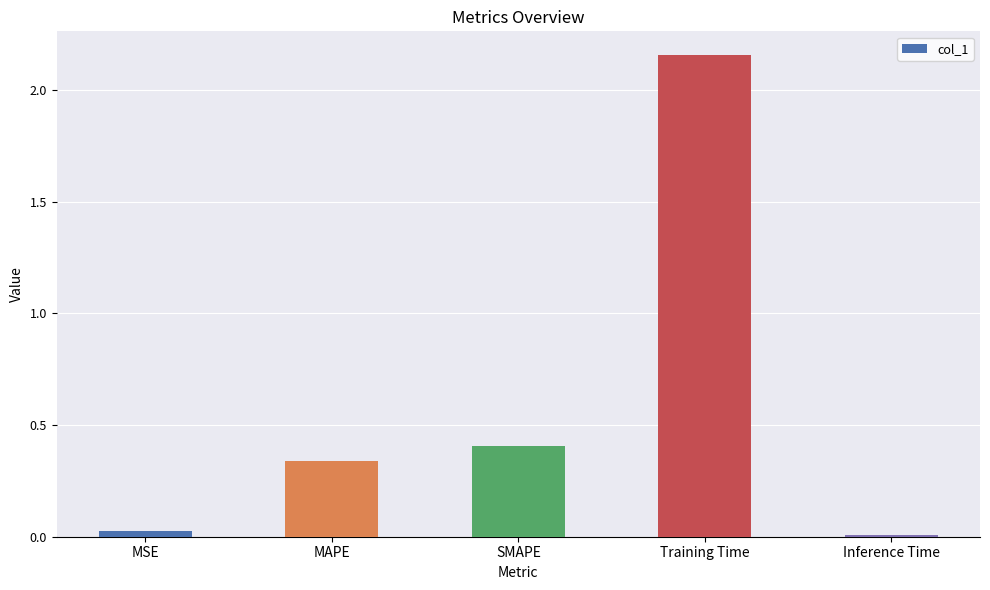

What is the label of the 5th bar from the right?

MSE